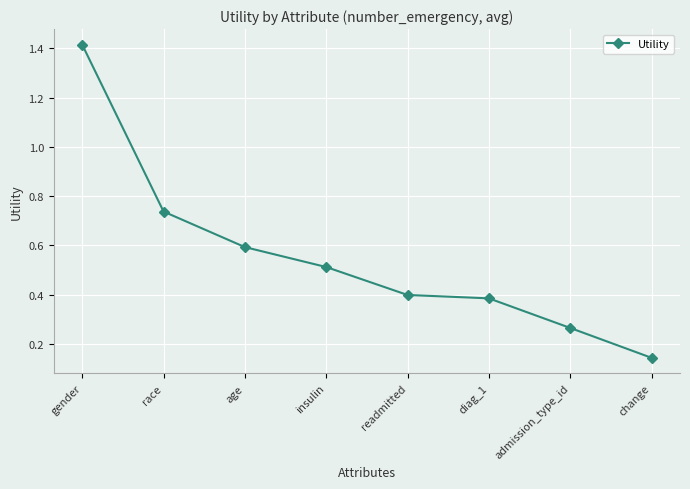

At which category does the chart reach its minimum across all series?

change